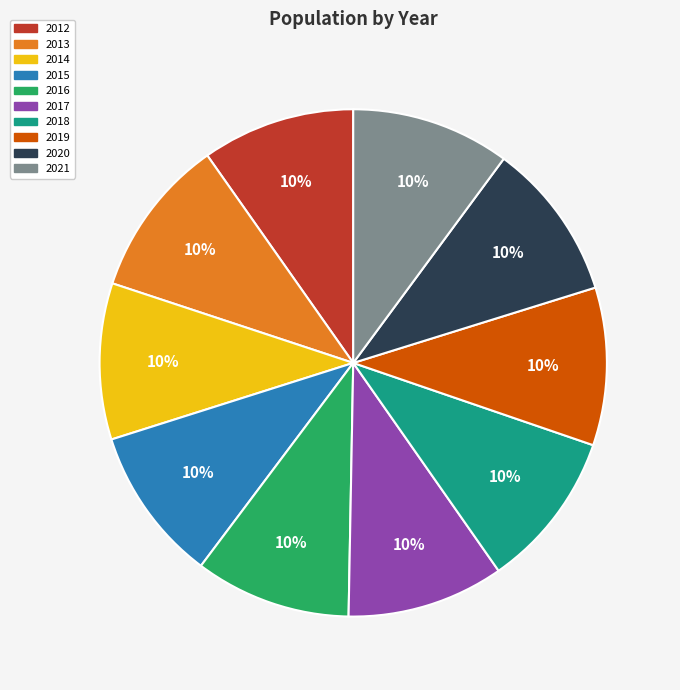

True or false: 2018 accounts for 10% of the total.

True